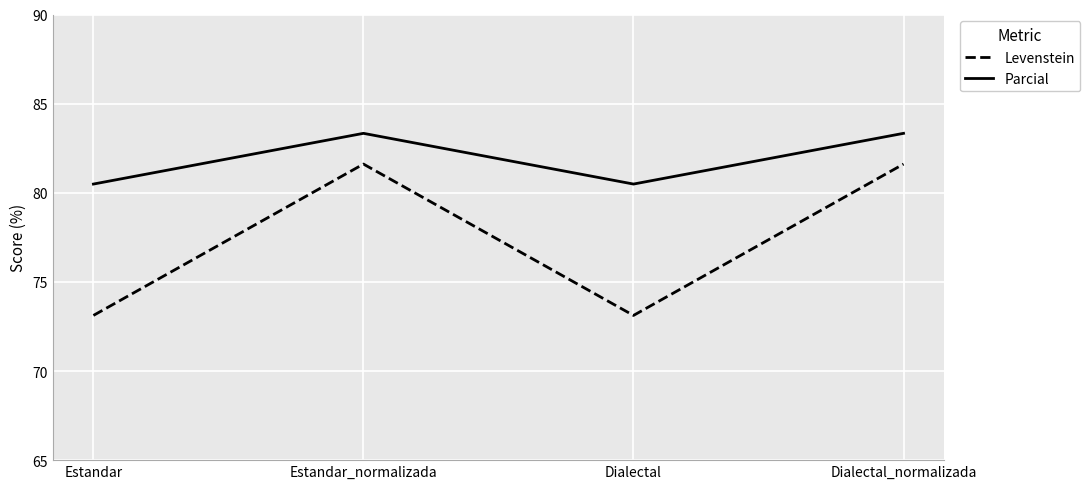

True or false: Parcial and Levenstein intersect in this chart.

False